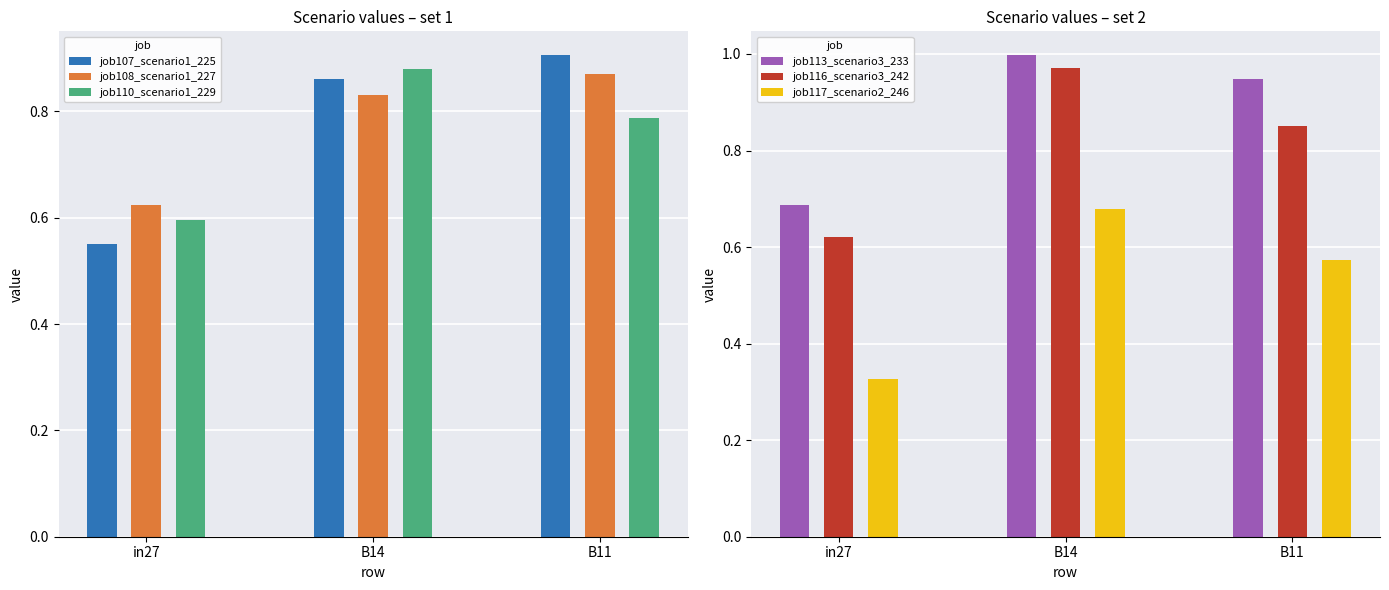

Is it true that job108_scenario1_227 equals 0.4 at B11?

False